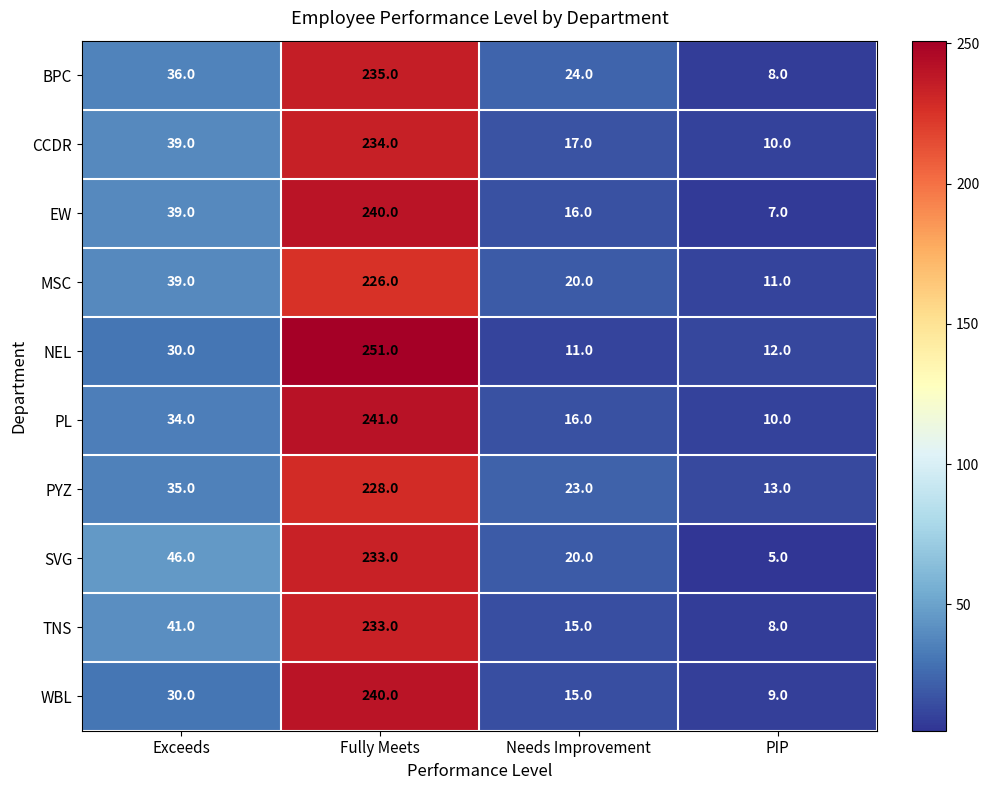

What is the difference between the PL values at Needs Improvement and Fully Meets?

225